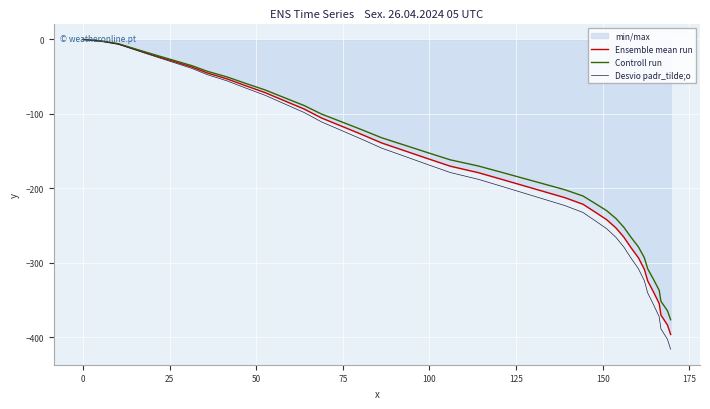

Which series has the widest spread of values?

Desvio padr_tilde;o